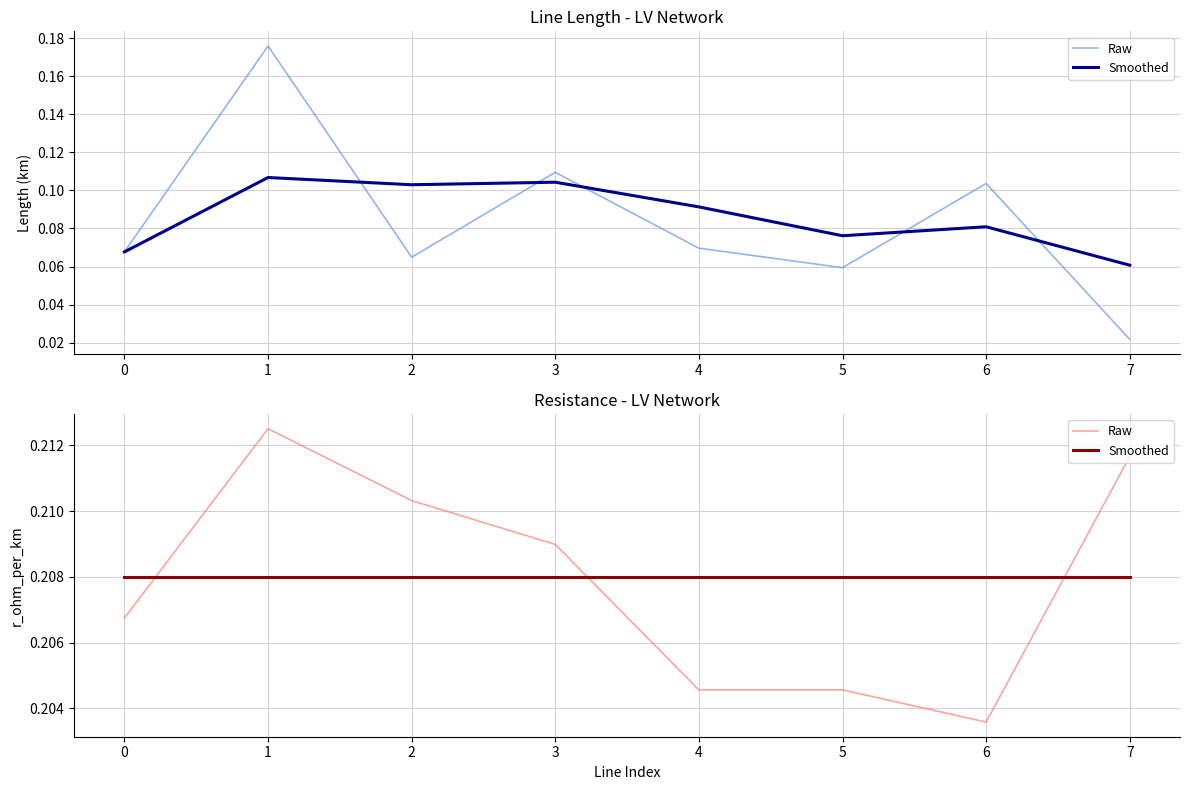

Where is Raw nearest to the value 0?

6